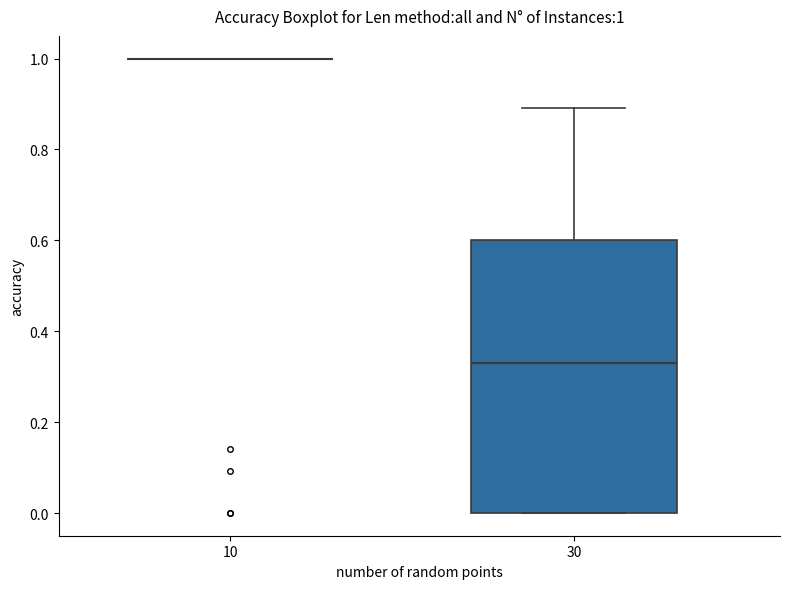

Comparing the boxes themselves (not the whiskers), which one is the tallest?

30